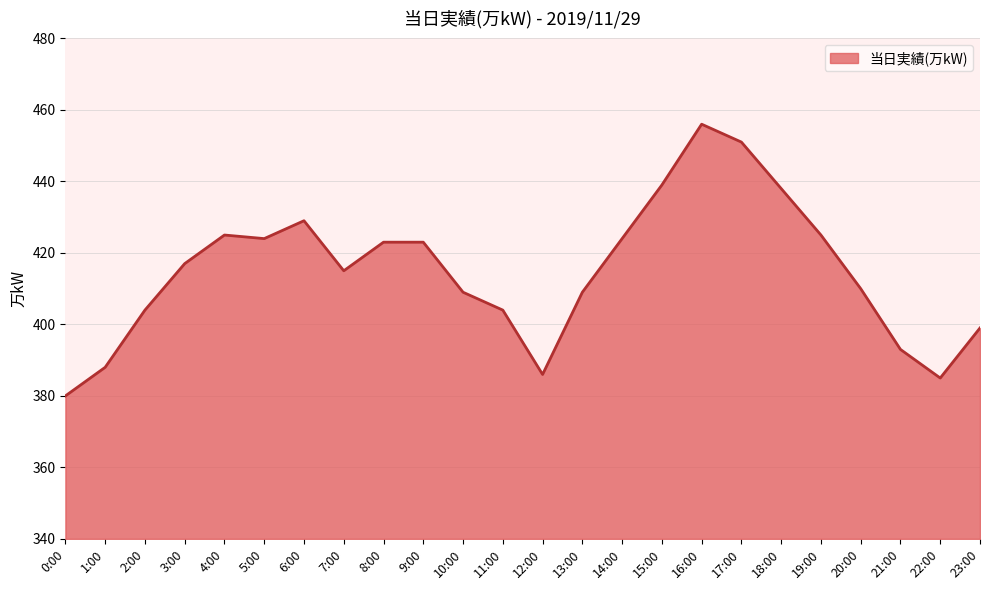

Is it true that the value at 2:00 is 144?

False